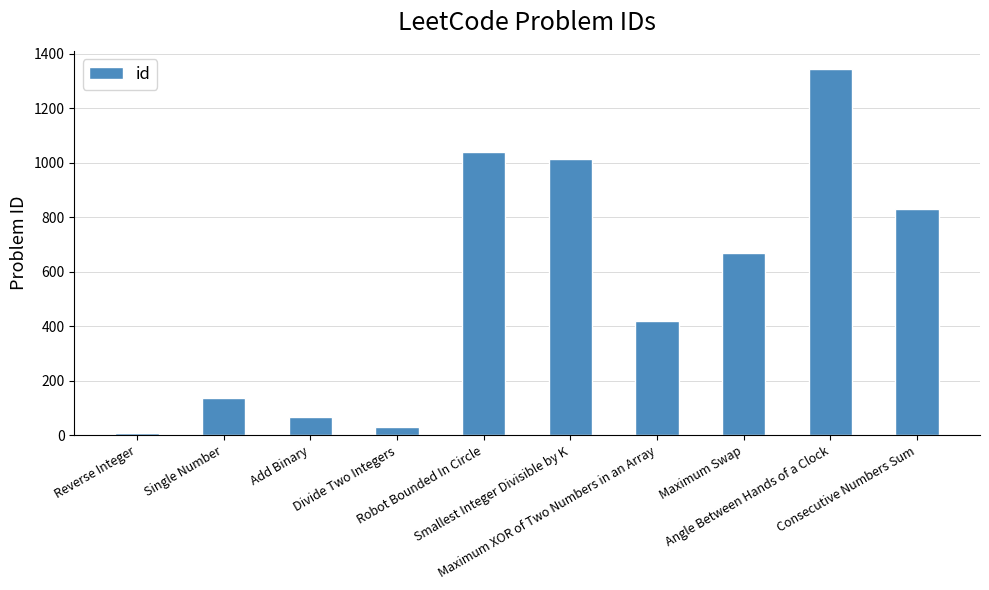

Are the bars horizontal?

No